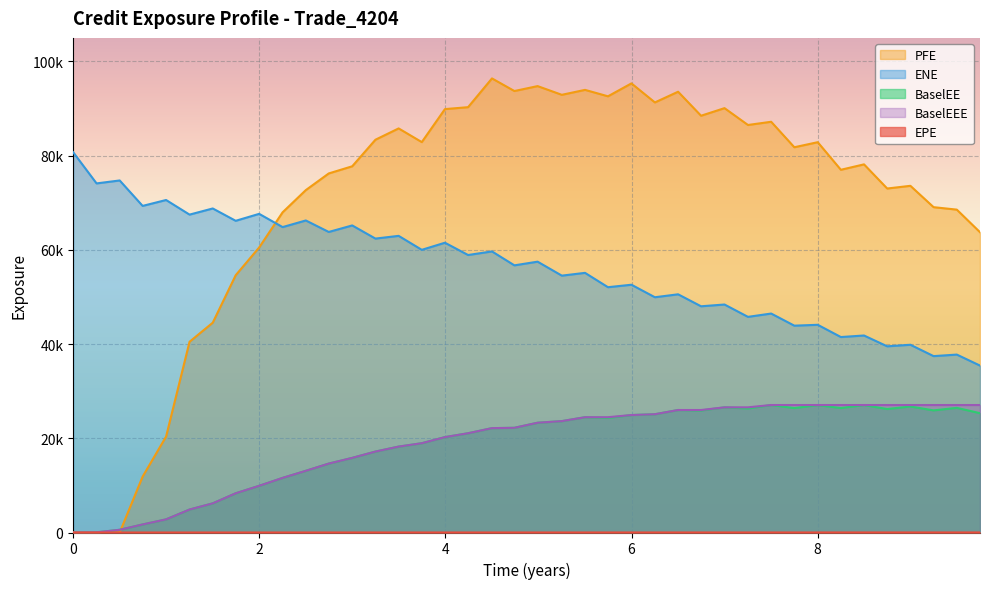

Which series changed the most between 2.49976 and 8.0?

ENE